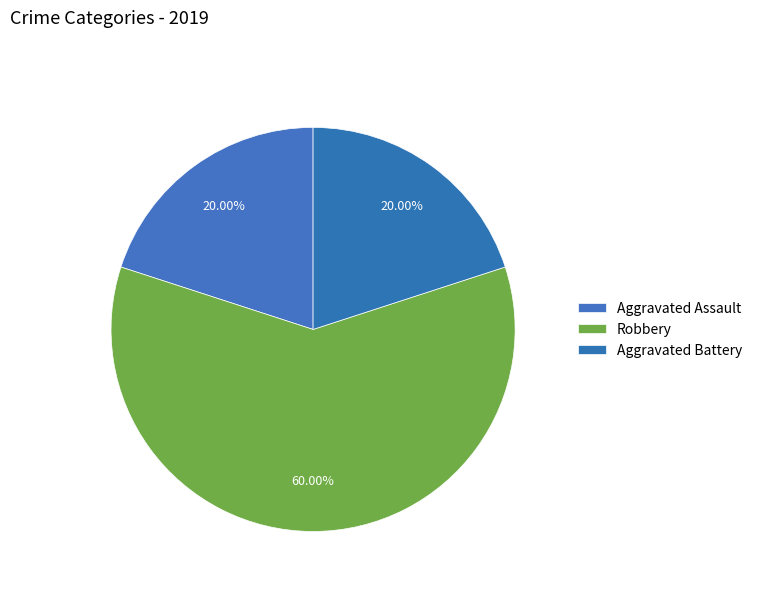

True or false: Robbery accounts for 54% of the total.

False